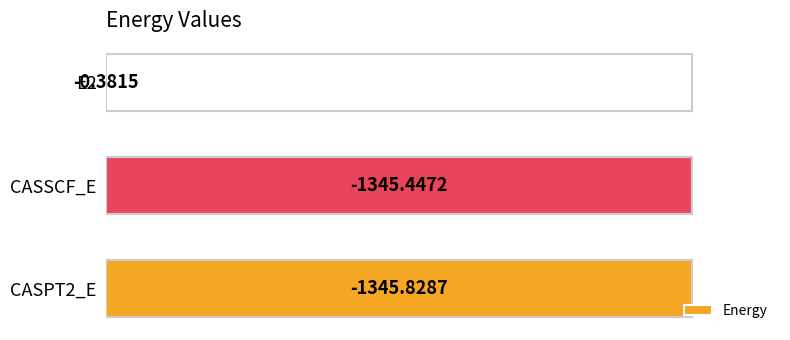

Are the bars horizontal?

Yes